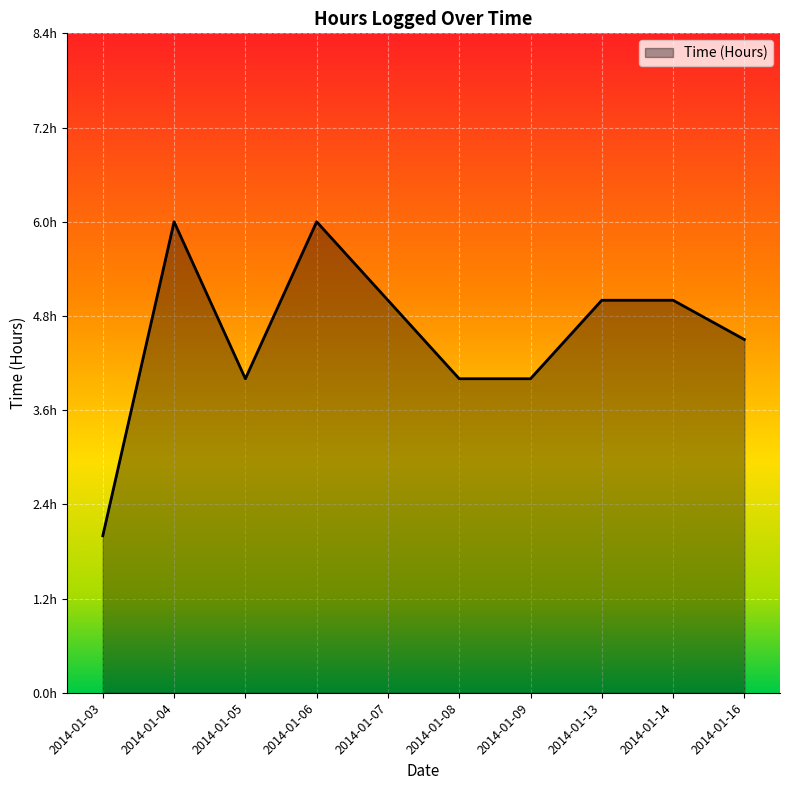

Is this an area chart (filled region under the line)?

Yes